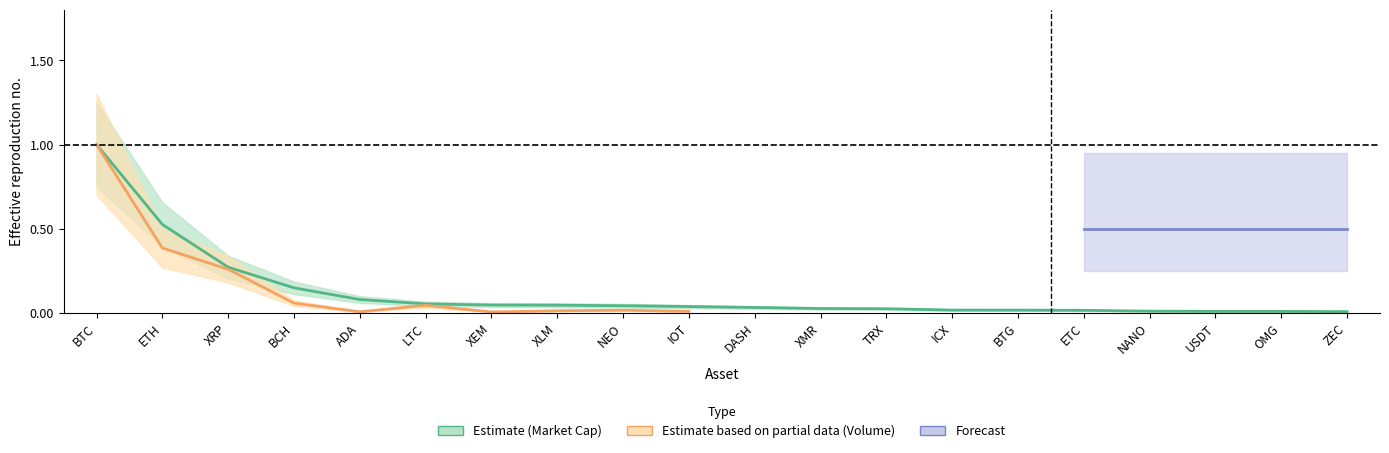

Does the chart have visible grid lines?

No